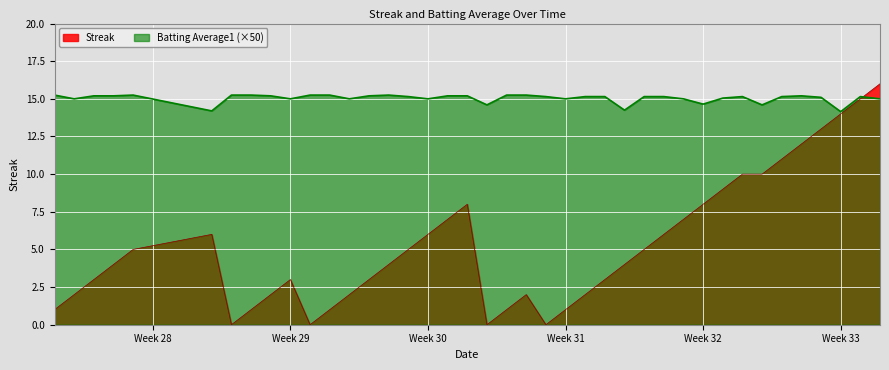

What is the greatest value displayed?

16.0